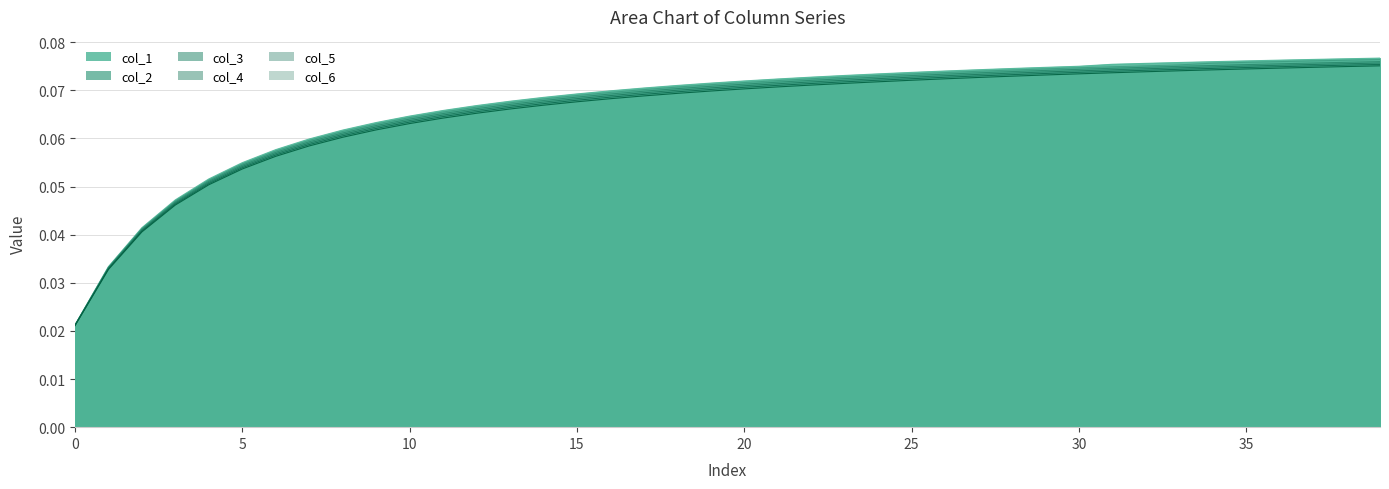

What is the average value of the col_1 series?

0.1